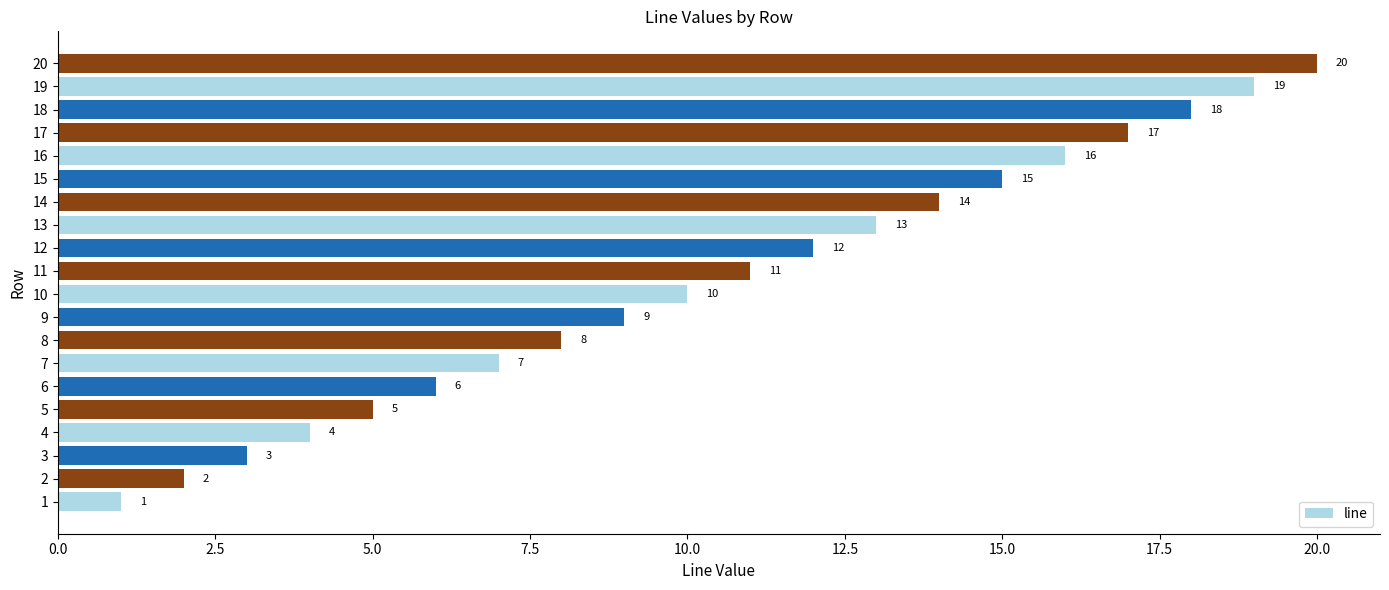

What is the change in value from 13 to 14?

+1